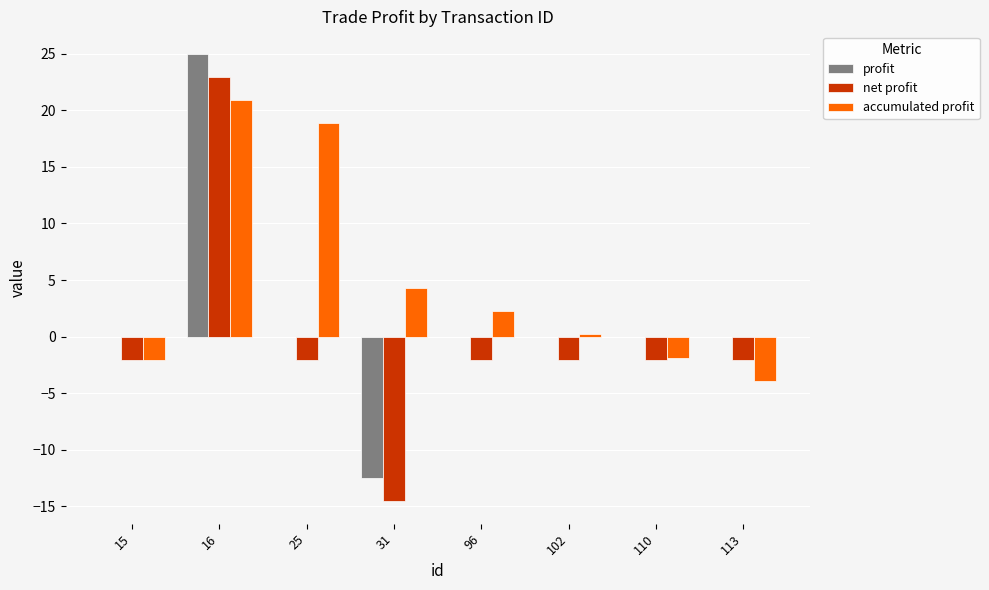

Which series changed the most between 15 and 25?

accumulated profit